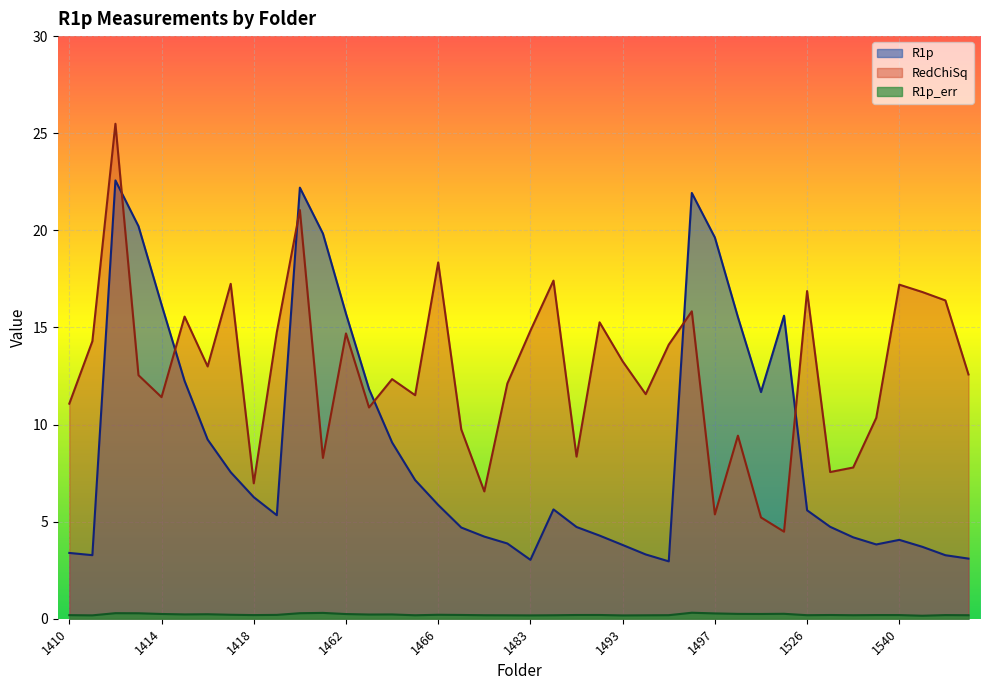

How many lines are shown in the chart?

3